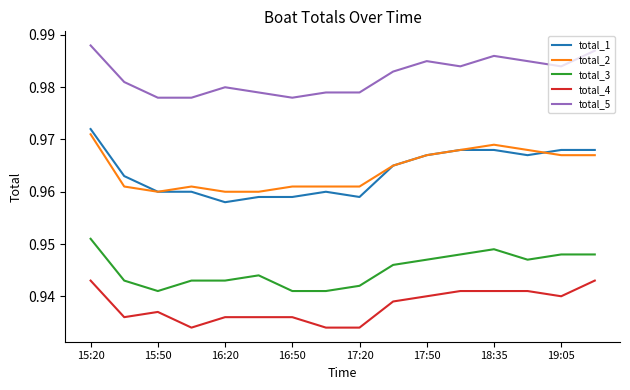

At how many categories does at least one series exceed 0?

16